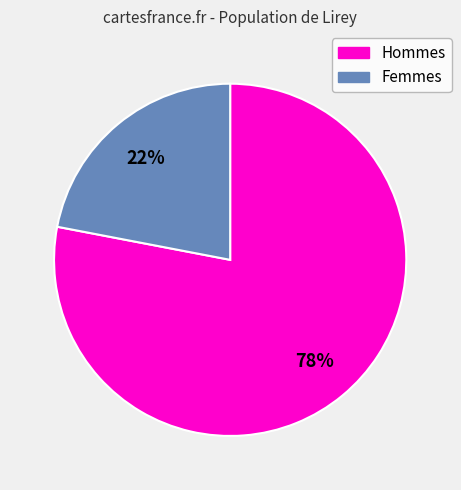

Approximately how many times larger is the value at Femmes compared to Hommes?

0.3